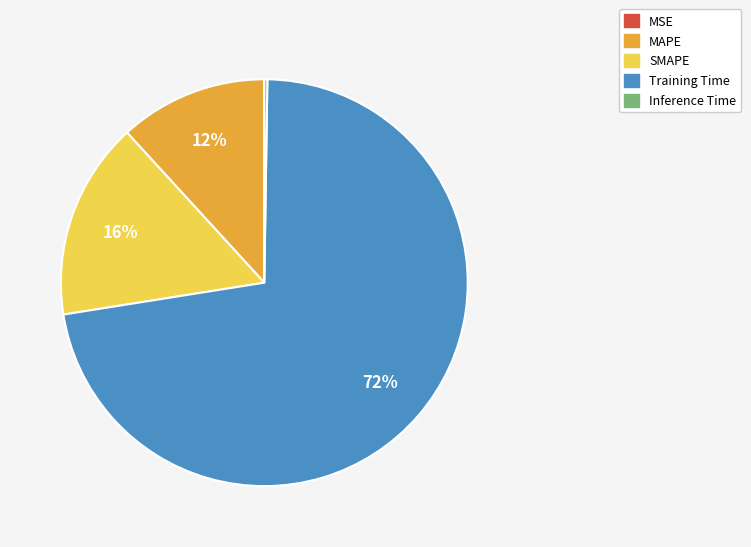

Is there a majority slice in this chart?

Yes